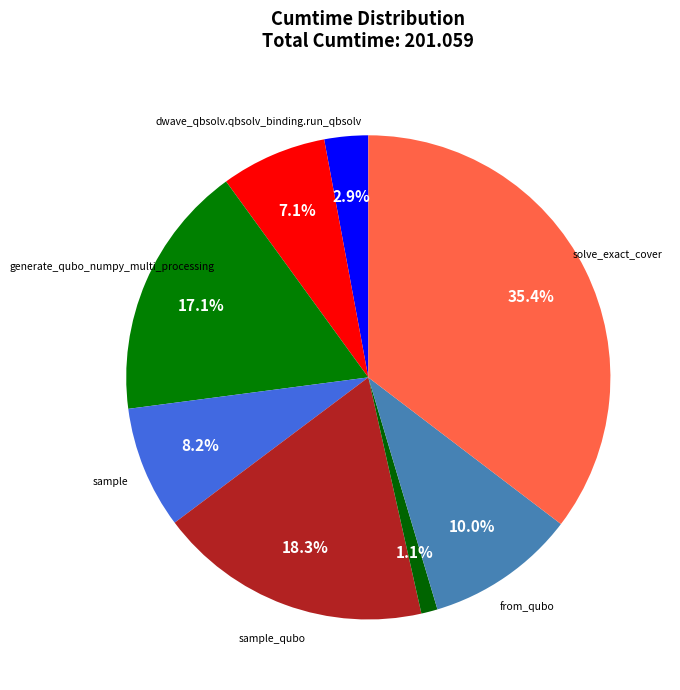

What is the largest slice in the pie chart?

solve_exact_cover